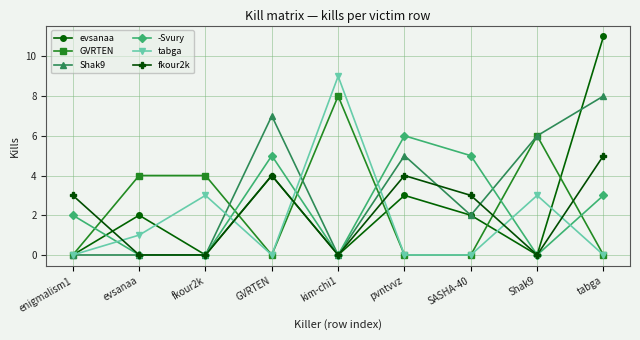

Which series ends up on top after the final intersection of GVRTEN and fkour2k?

fkour2k